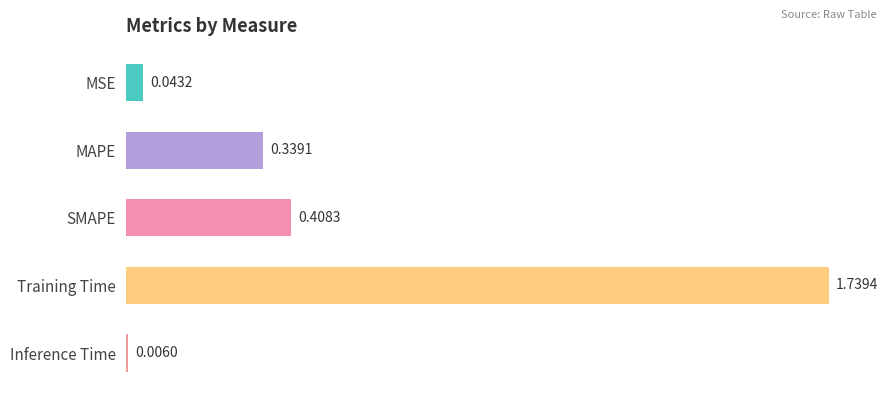

List the labels in order of value, largest first.

Training Time, SMAPE, MAPE, MSE, Inference Time